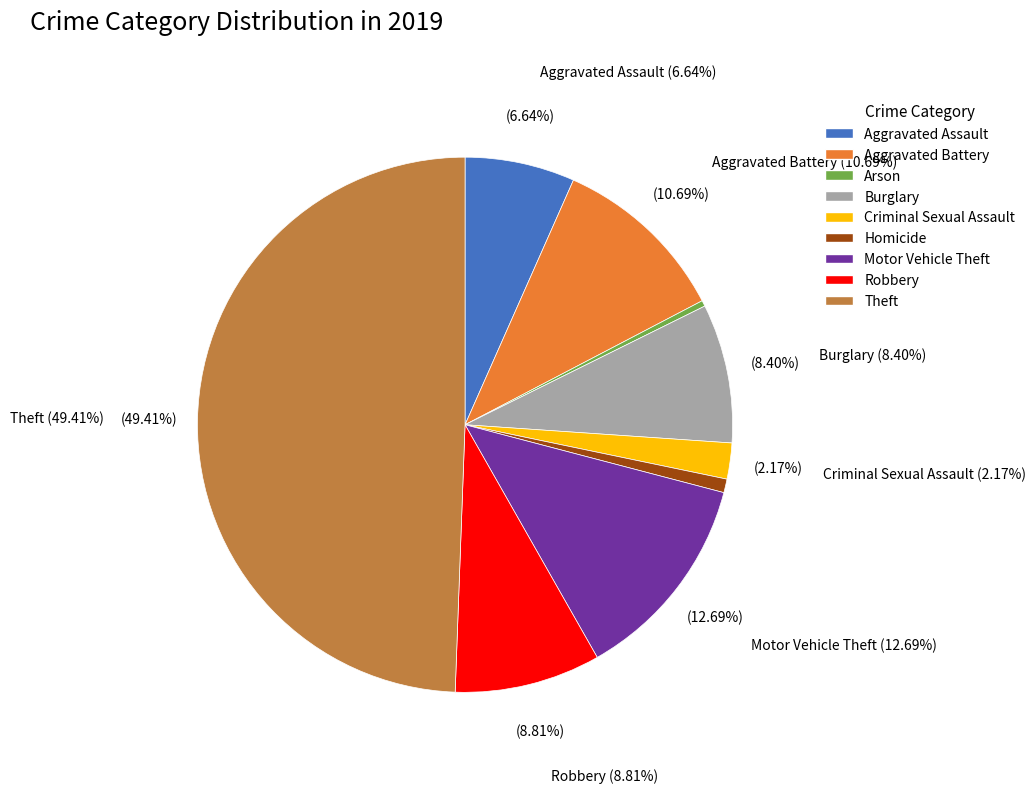

How many slices are in this pie chart?

9